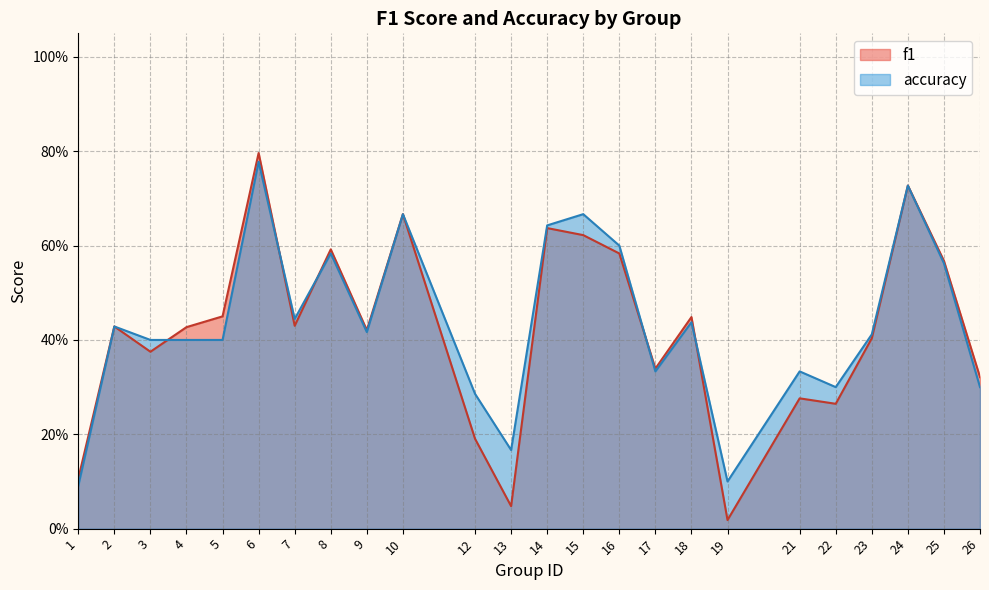

What is the spread (max minus min) of values at 12?

0.1